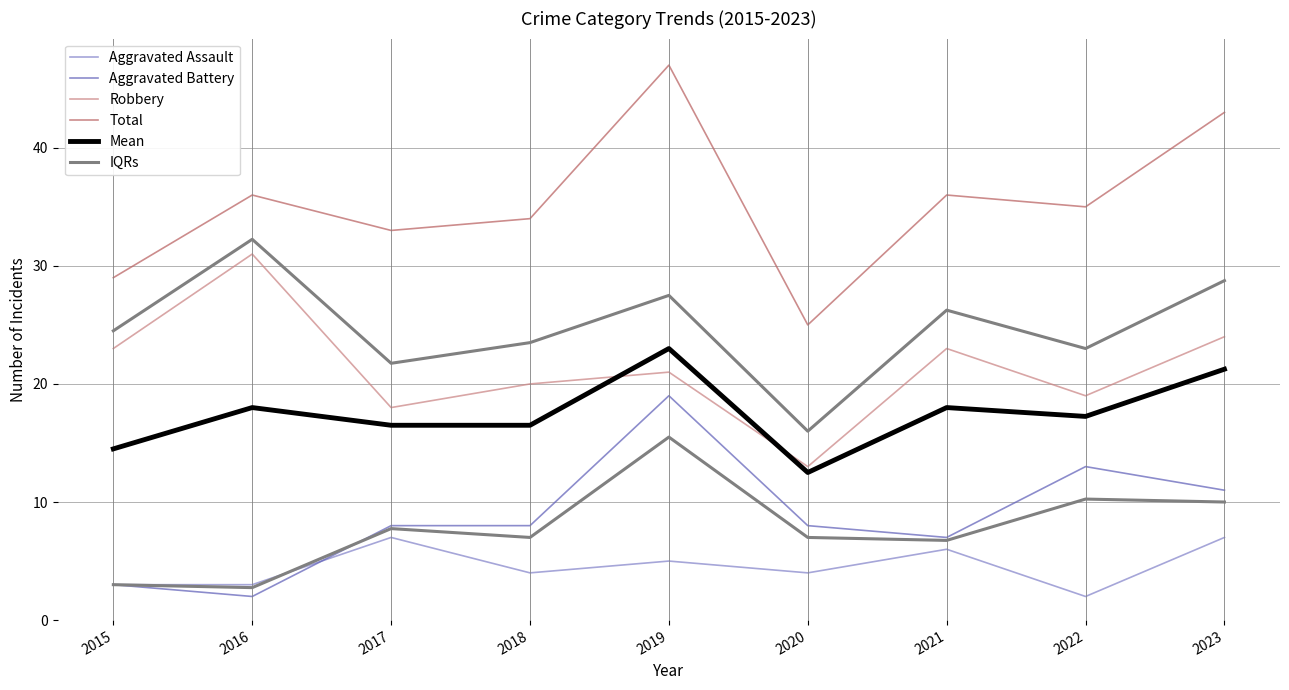

At which label does Aggravated Battery reach its peak?

2019